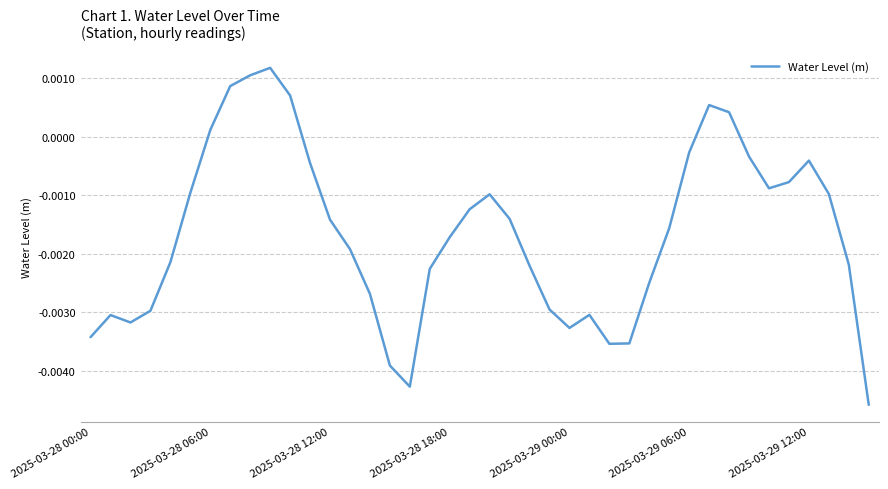

How many lines are shown in the chart?

1